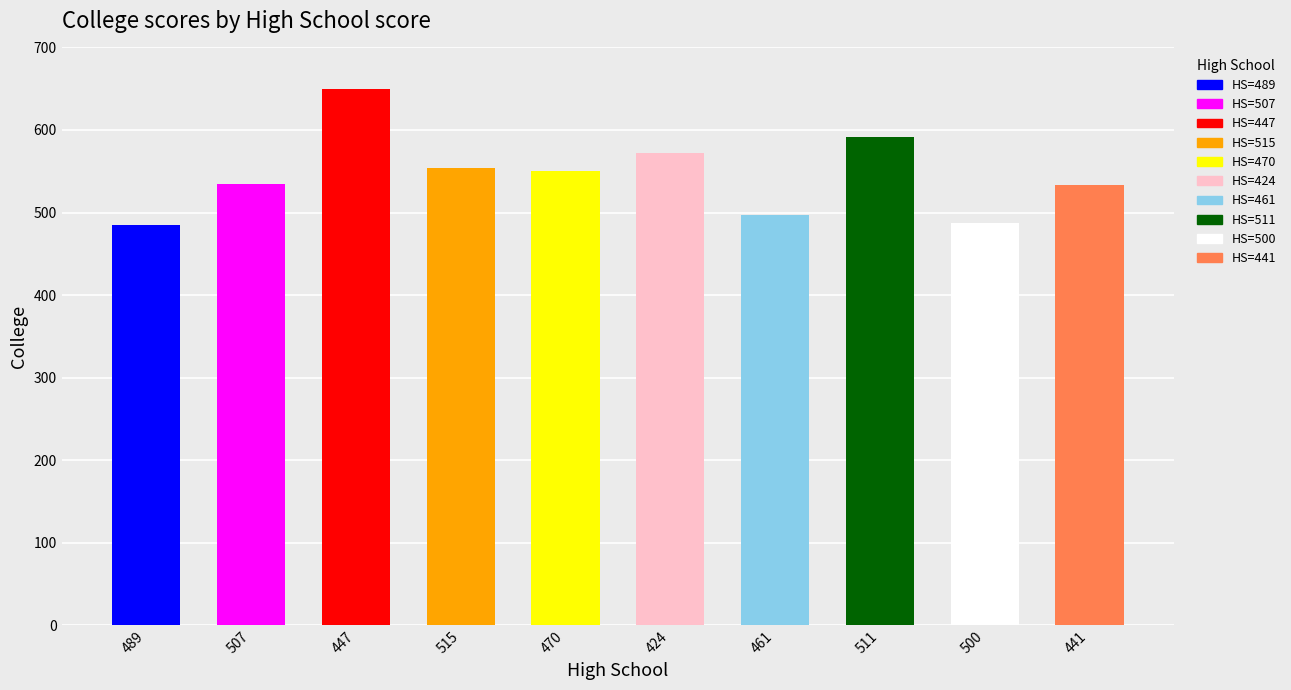

What is the maximum value shown in the chart?

650